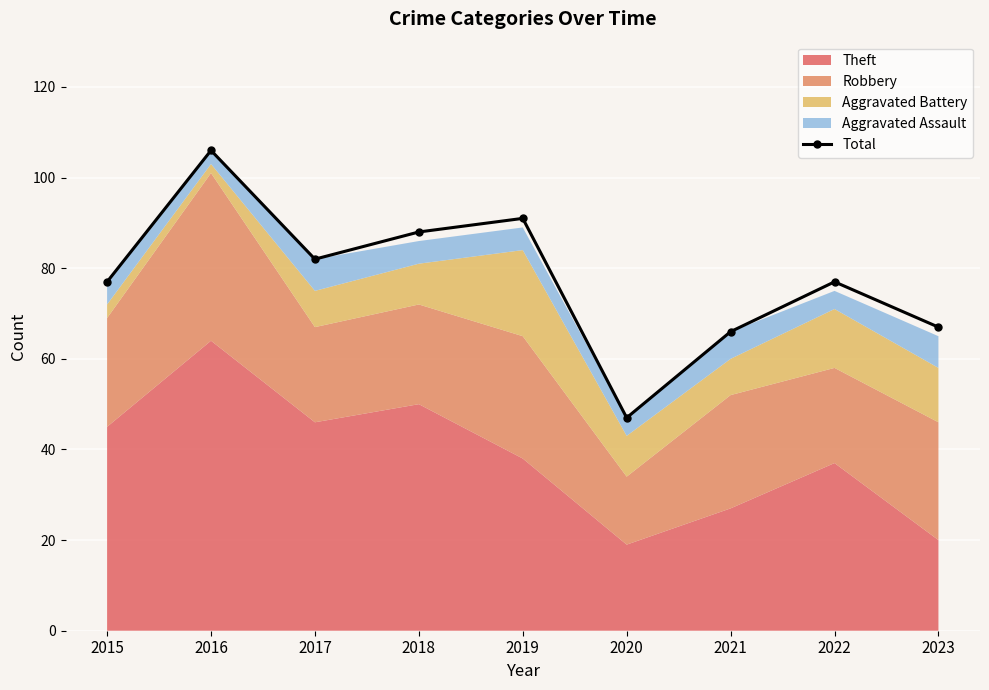

Reading left to right, transcribe all the data shown in this chart.

77	106	82	88	91	47	66	77	67